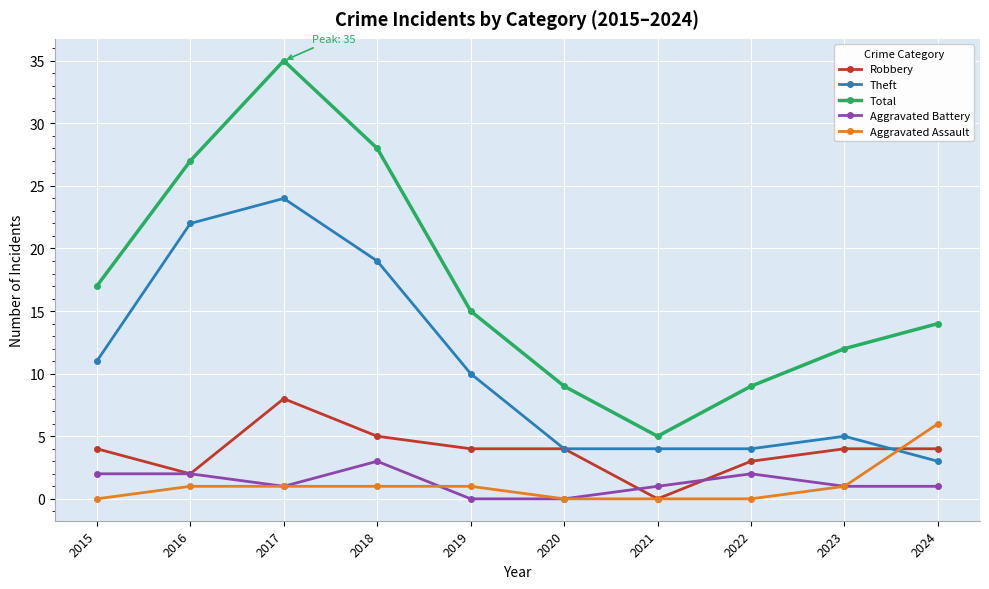

Rank the series at 2024 from highest to lowest value.

Total, Aggravated Assault, Robbery, Theft, Aggravated Battery